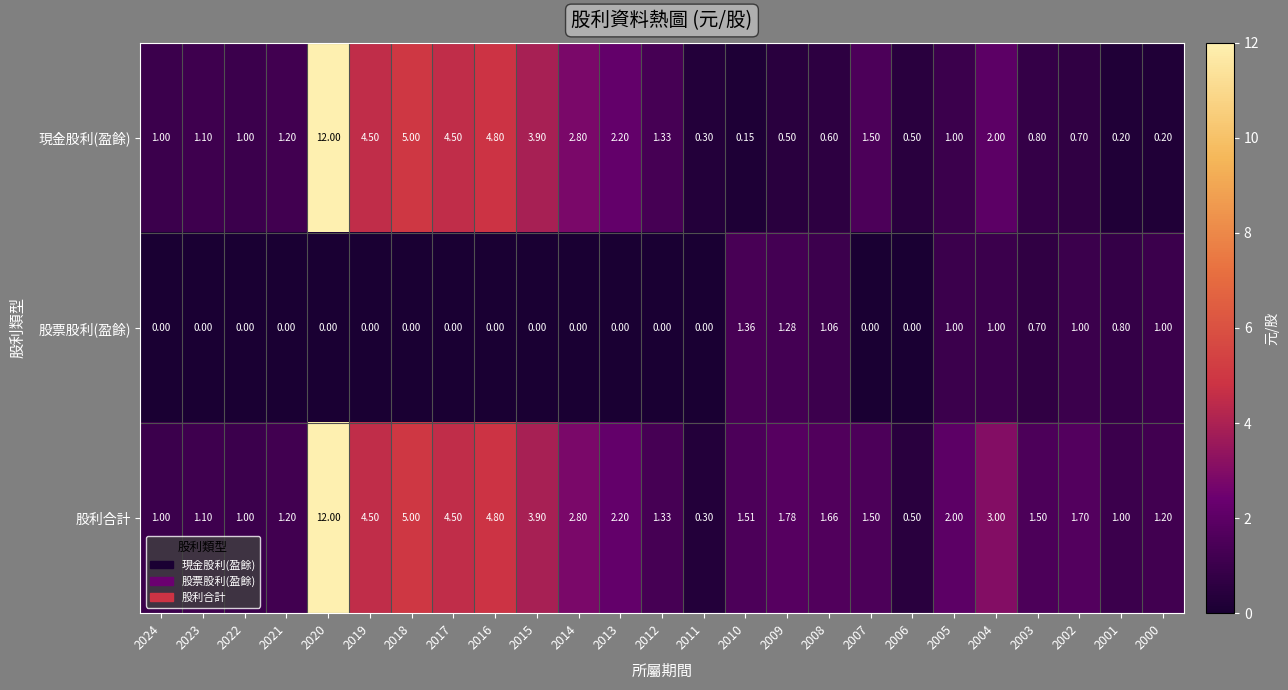

Is the value of 現金股利(盈餘) at 2009 greater than the value of 股利合計 at 2007?

No